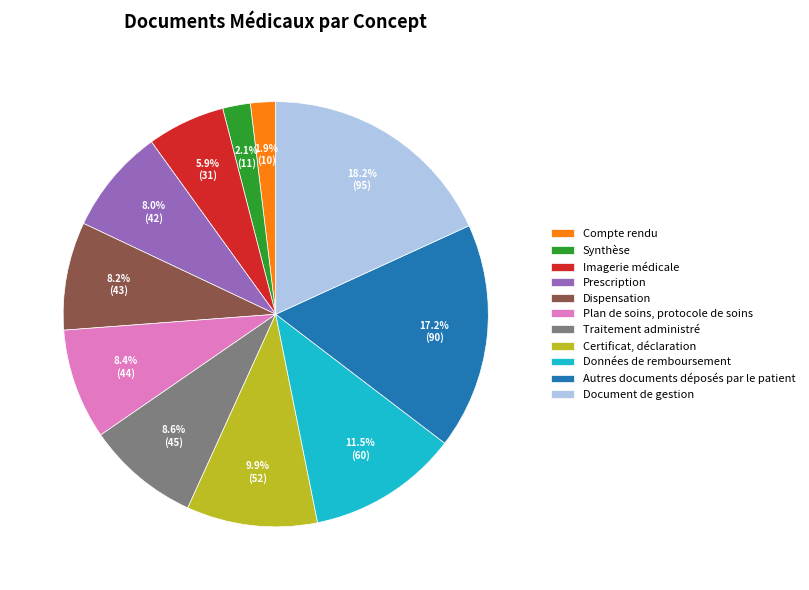

Count the number of slices in the pie.

11